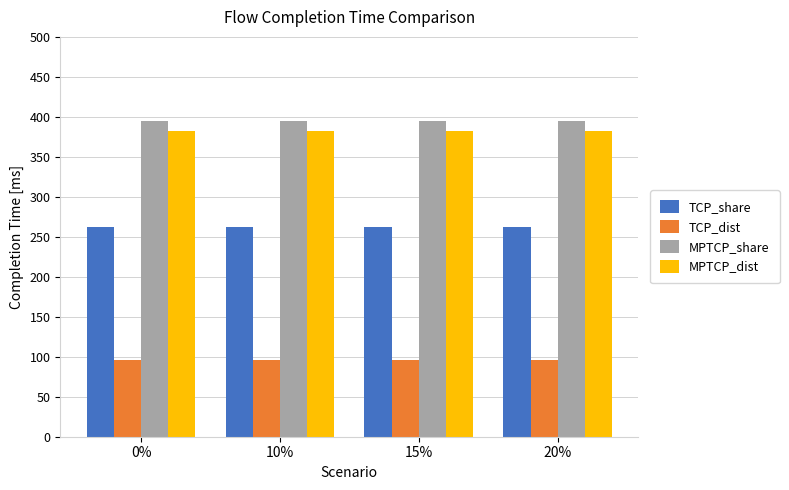

Reading left to right, transcribe all the data shown in this chart.

TCP_share: 261.9	261.9	261.9	261.9
TCP_dist: 96.0	96.0	96.0	96.0
MPTCP_share: 395.2	395.2	395.2	395.2
MPTCP_dist: 381.9	381.9	381.9	381.9